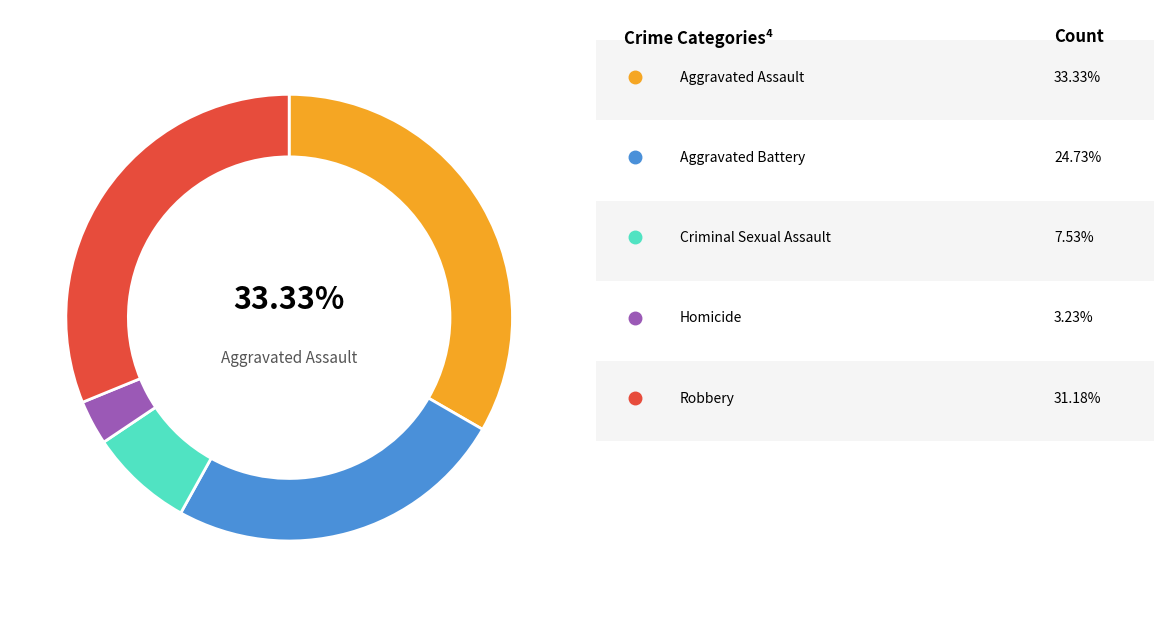

Does any single category account for the majority?

No